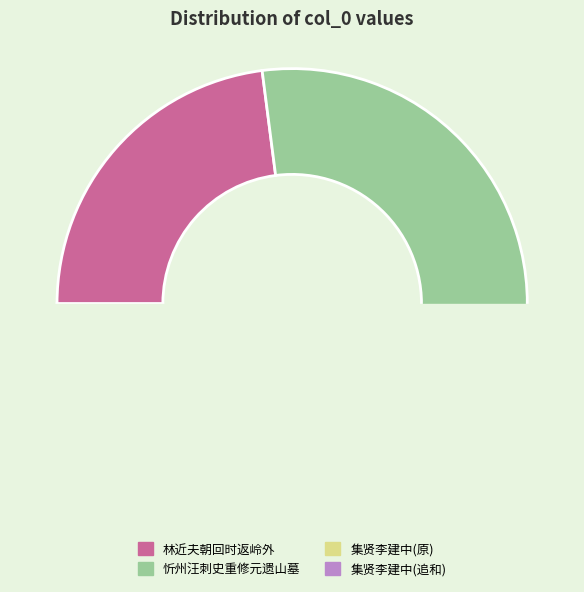

Which category has the smallest portion of the pie?

集贤李建中工部尝以七言长韵见寄感存怀没因